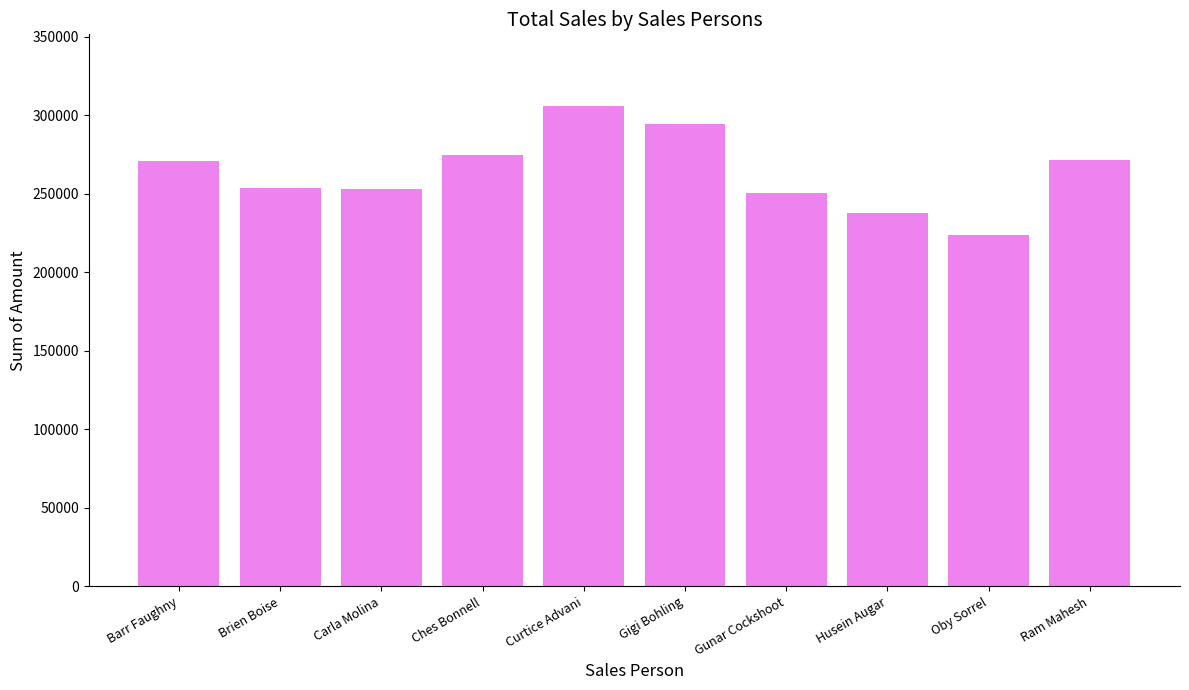

What is the label of the 9th bar from the left?

Oby Sorrel